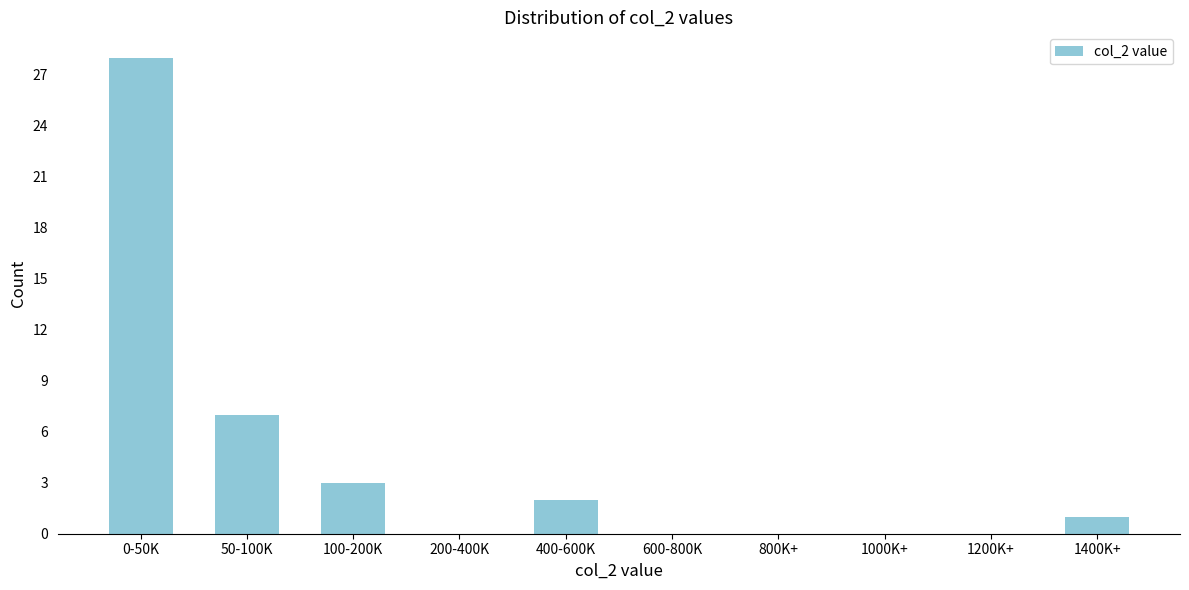

Reading left to right, list all the values displayed in this chart.

0-50K=28	50-100K=7	100-200K=3	200-400K=0	400-600K=2	600-800K=0	800K+=0	1000K+=0	1200K+=0	1400K+=1